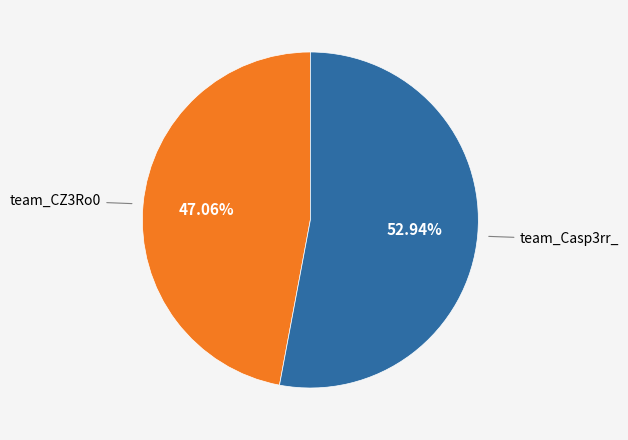

Count the number of slices in the pie.

2